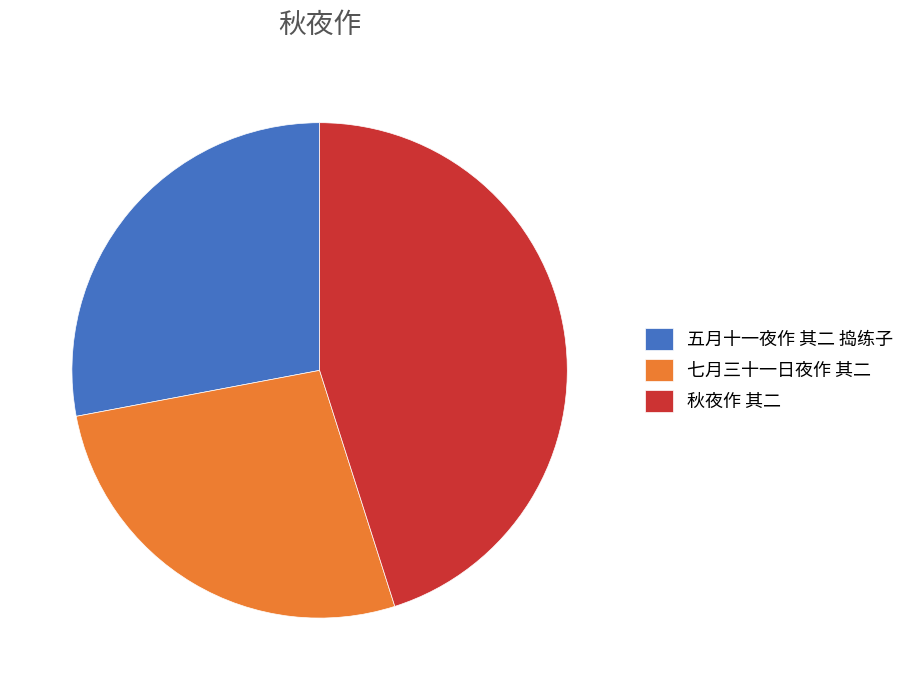

Which slice is the smallest?

七月三十一日夜作 其二